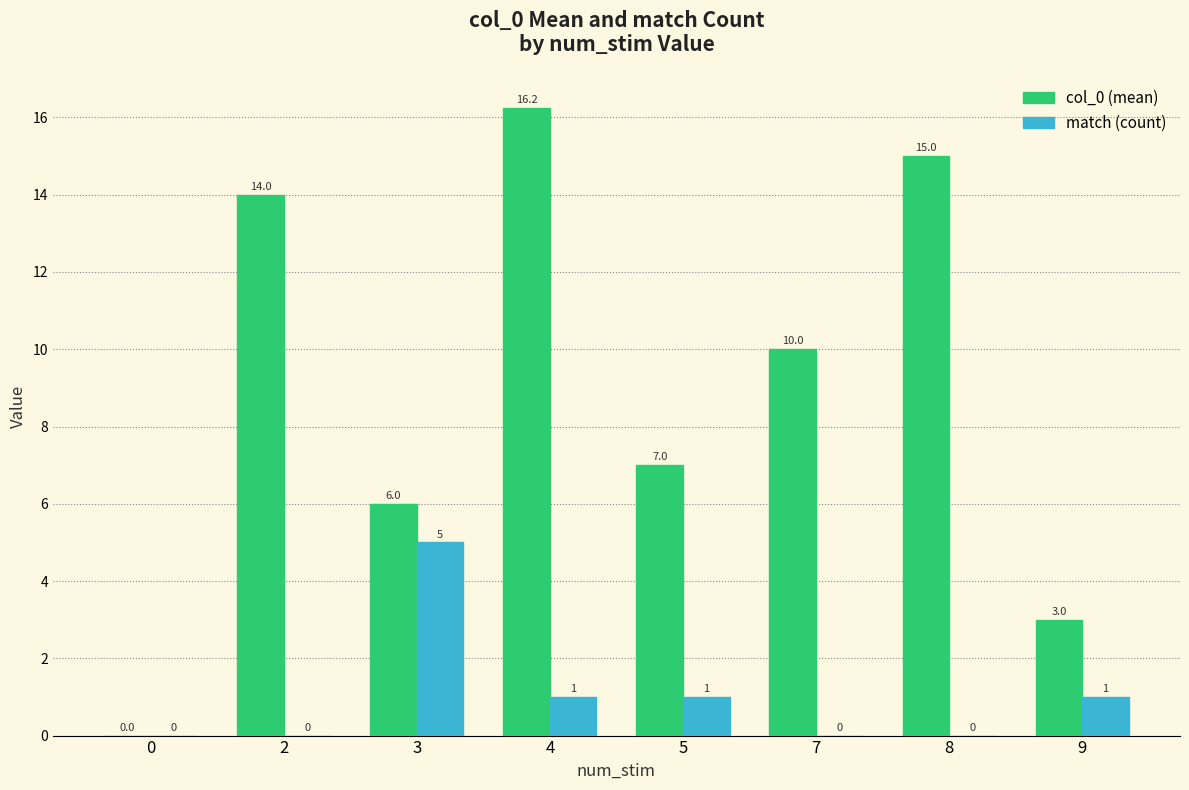

Which series has the largest total across all categories?

col_0 (mean)